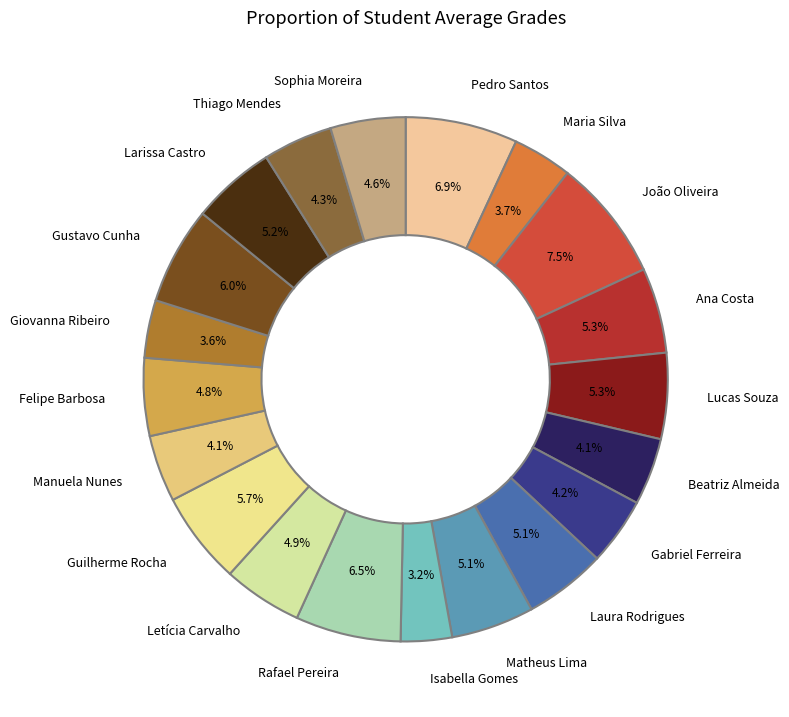

What percentage is NOT represented by Beatriz Almeida?

95.9%